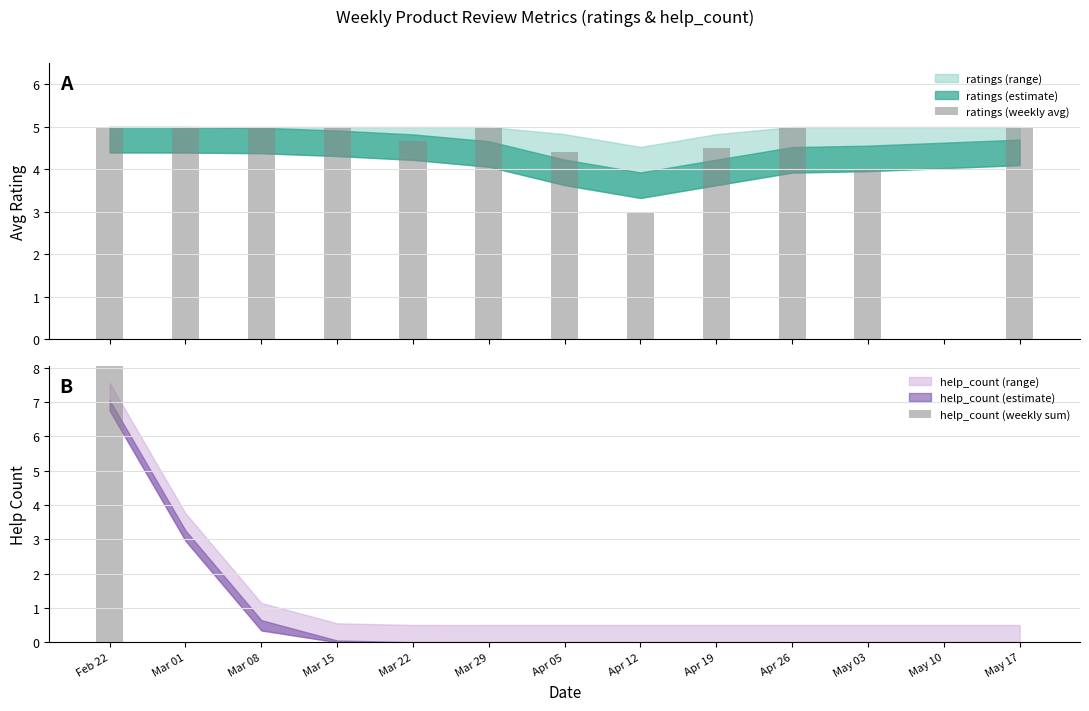

Are the bars horizontal?

No